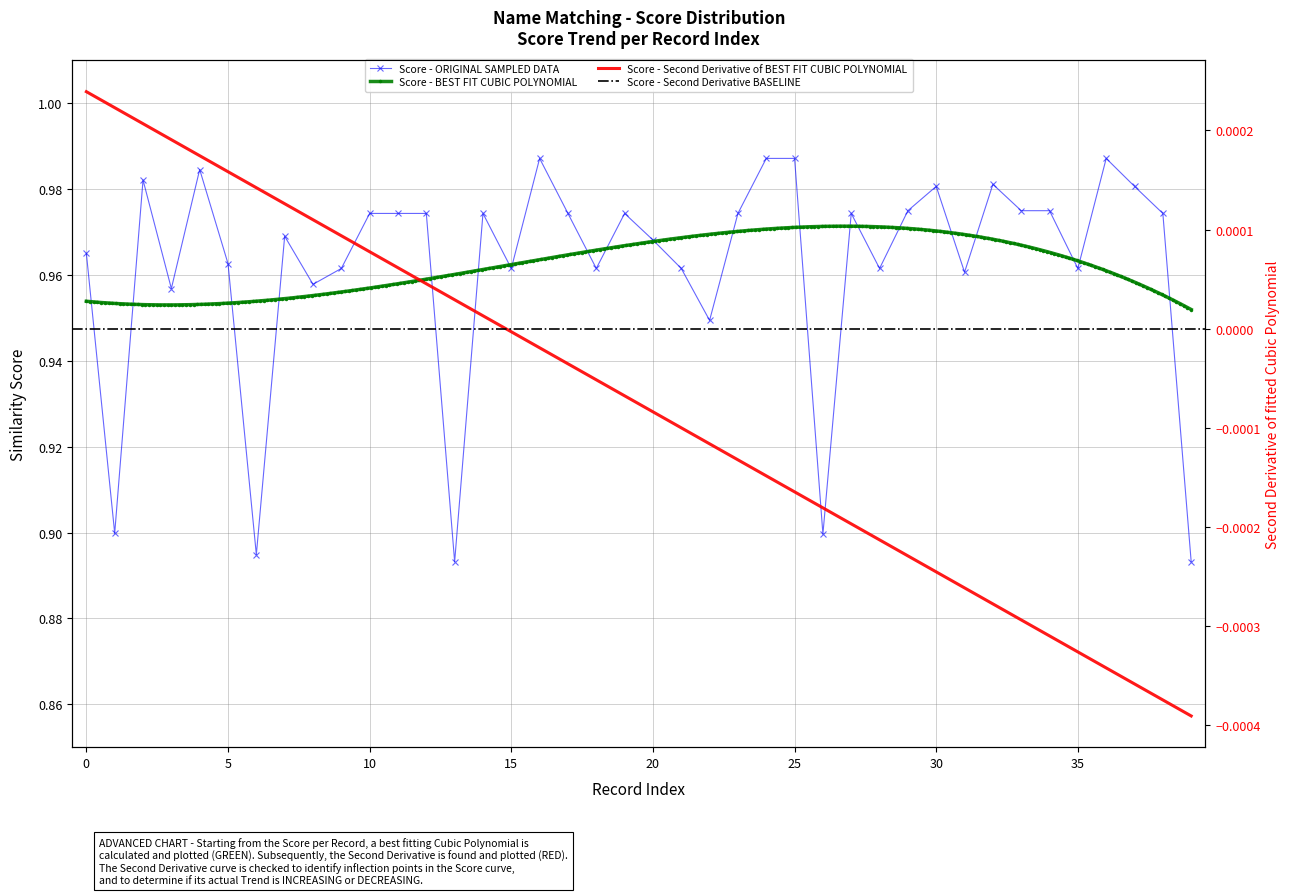

At which category does the chart reach its peak across all series?

16